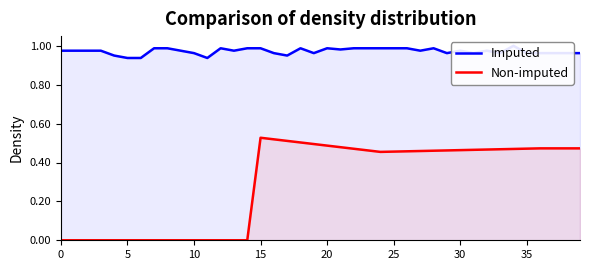

List the series in order of their peak value, lowest first.

Non-imputed, Imputed